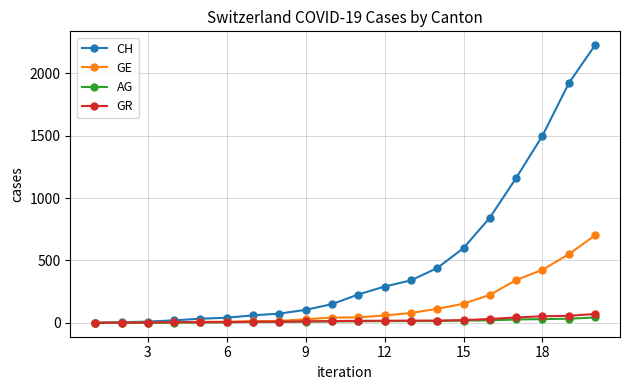

Is this an area chart (filled region under the line)?

No